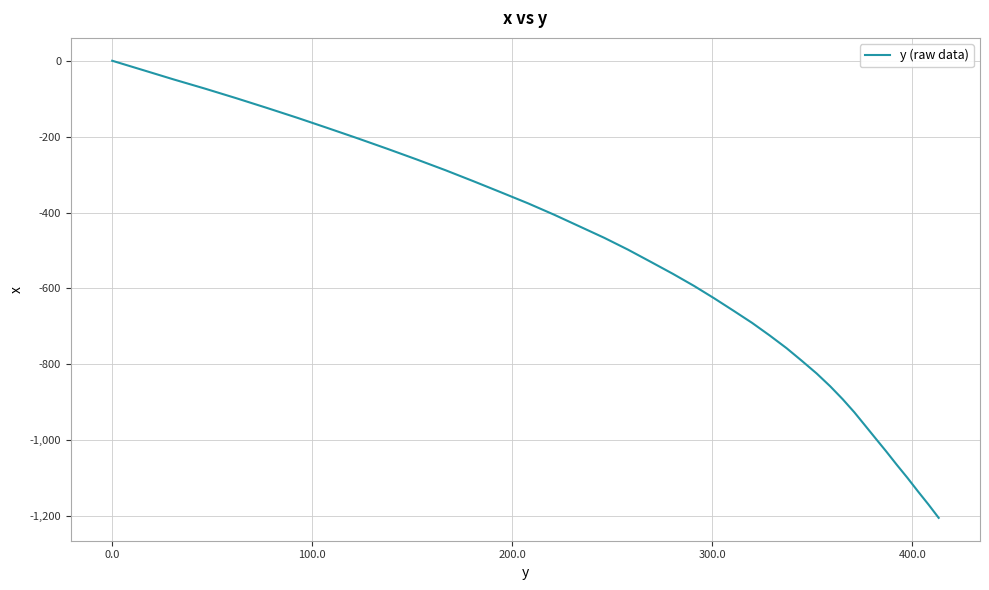

What is the minimum value shown in the chart?

-1204.4